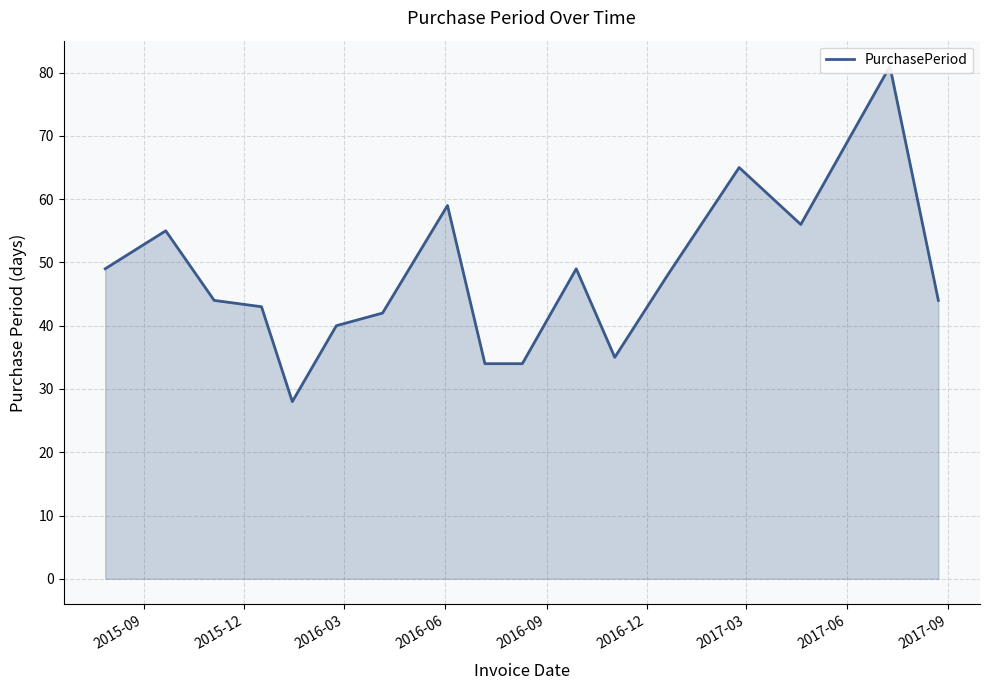

What value does the data have at 2015-09, to the nearest 10?

50